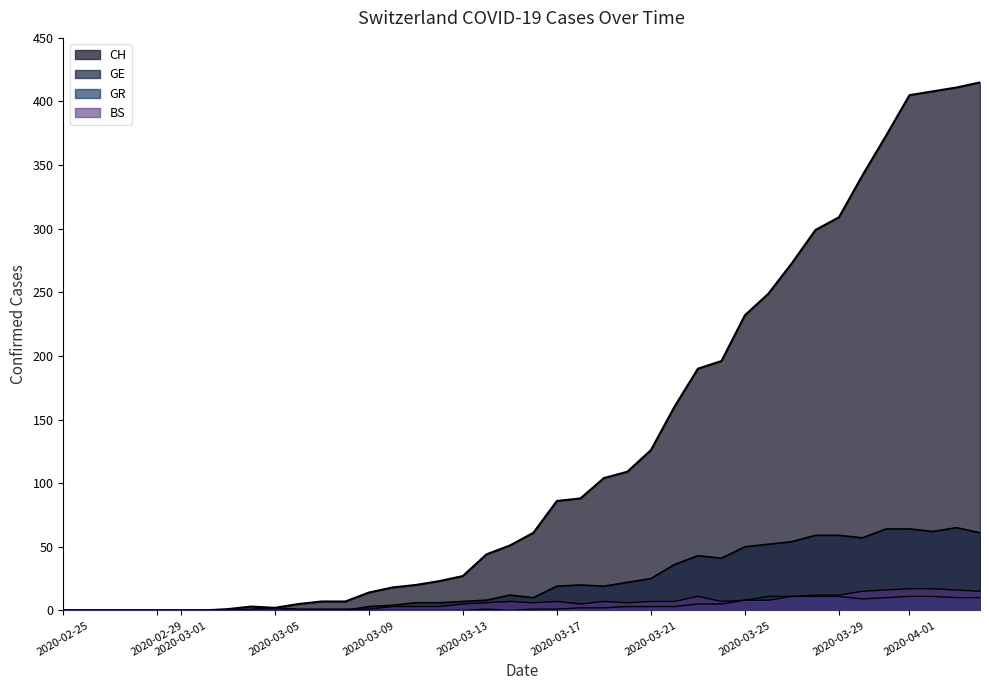

What position from the right is 2020-03-21?

15